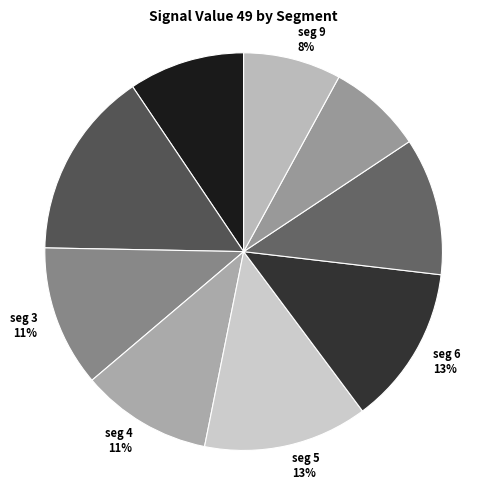

Does any single category account for the majority?

No